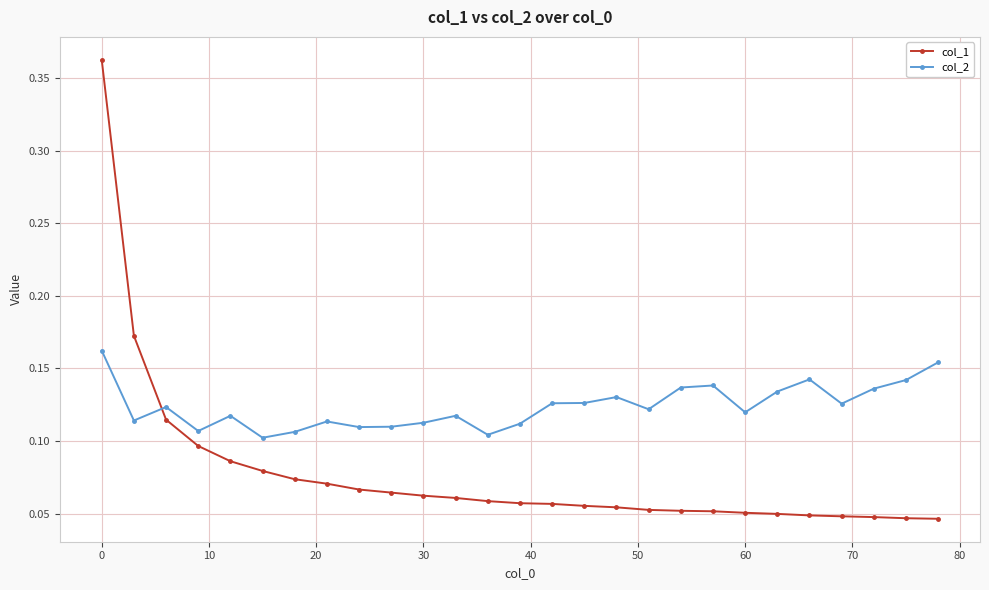

True or false: col_2 has more than 0 points higher than both neighbors.

True